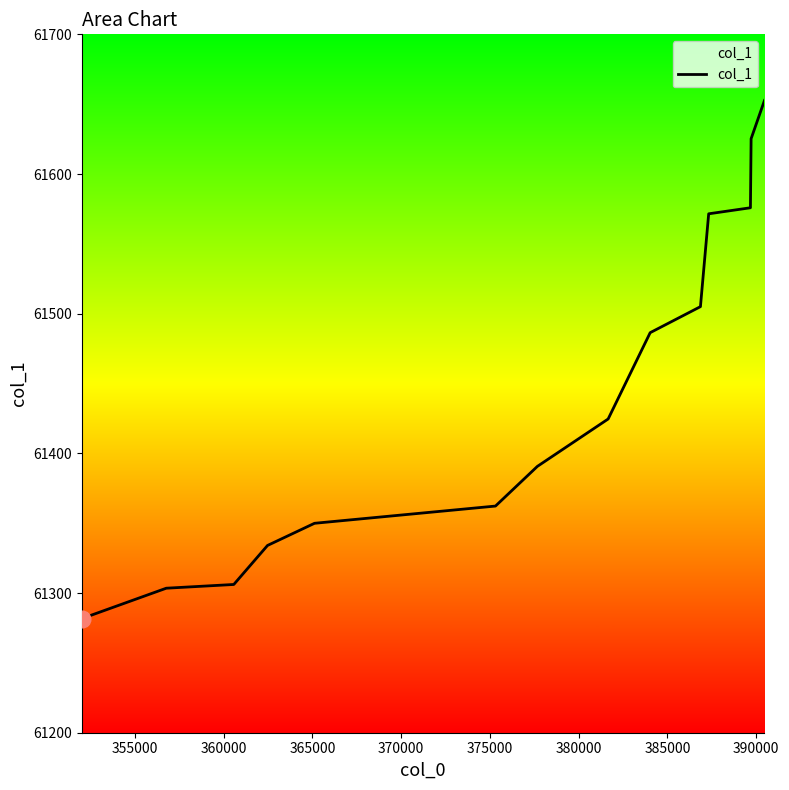

What is the minimum value shown in the chart?

61281.8